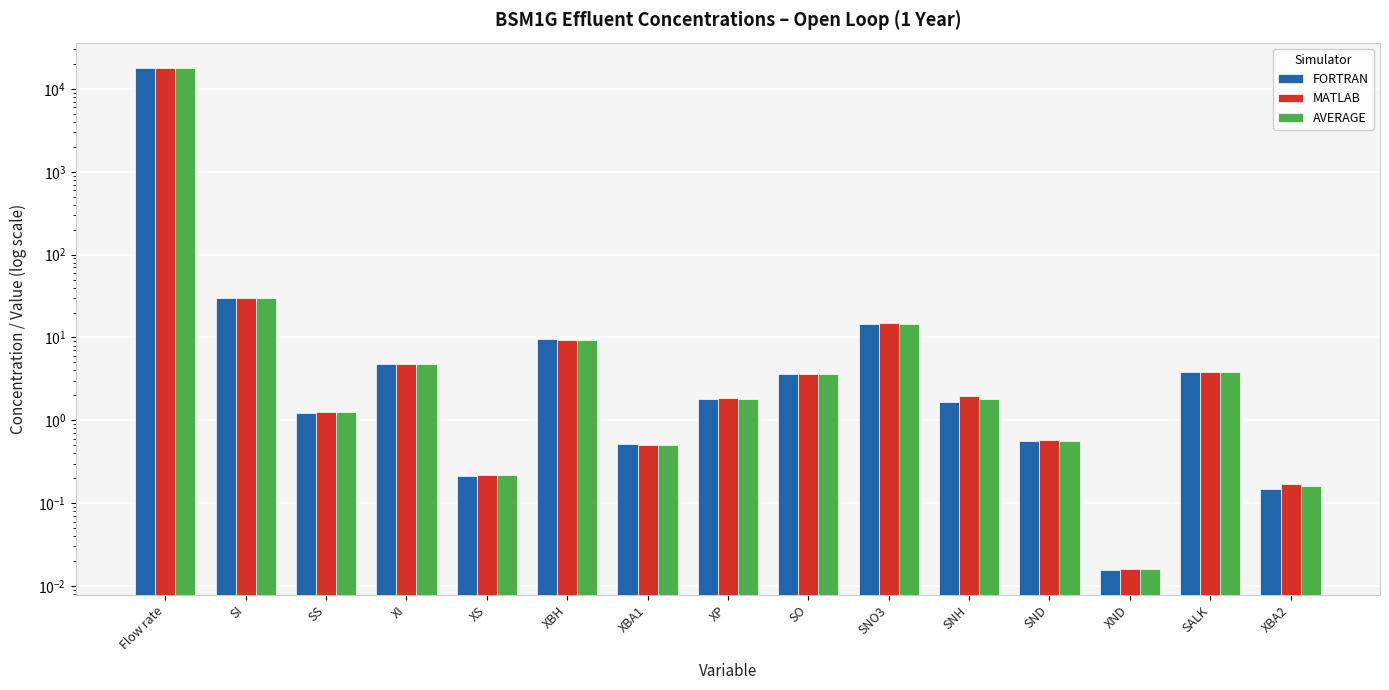

At which category is the sum across all series the highest?

Flow rate